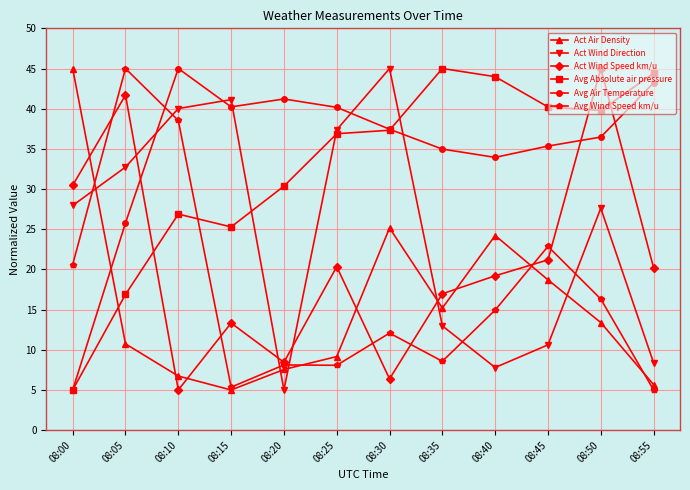

Is this an area chart (filled region under the line)?

No